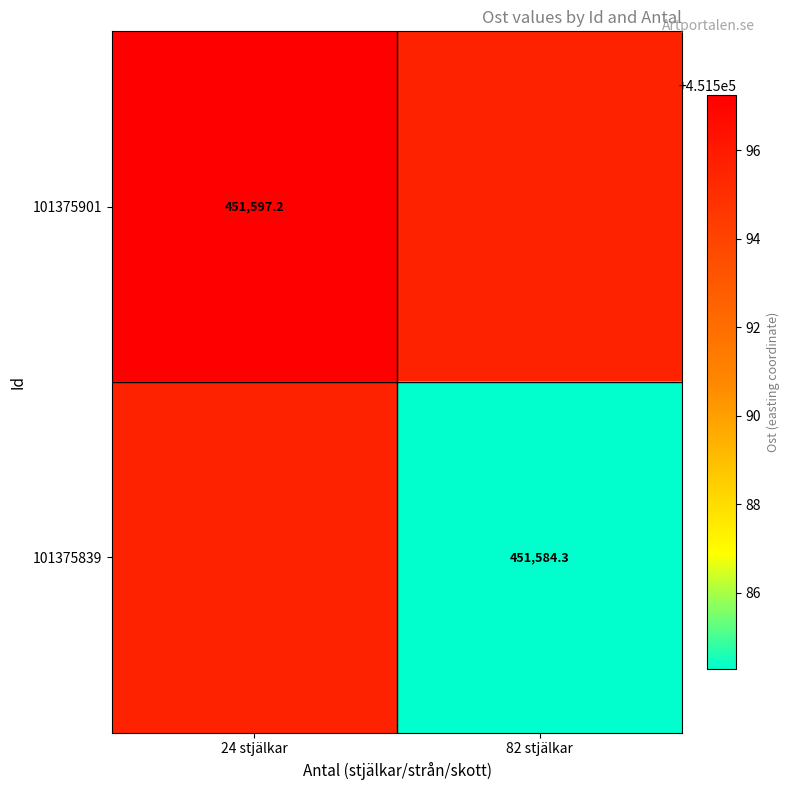

Is the value of 101375839 at 82 stjälkar greater than the value of 101375901 at 24 stjälkar?

No